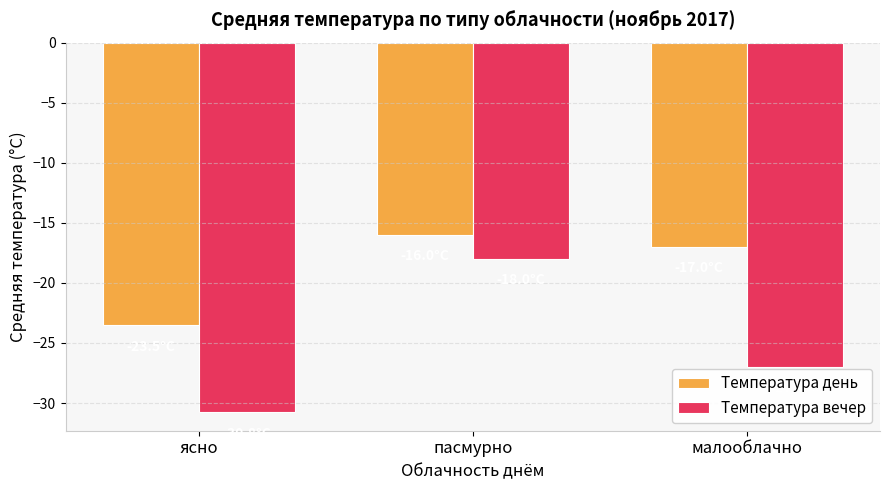

Rank the series at малооблачно from highest to lowest value.

Температура день, Температура вечер